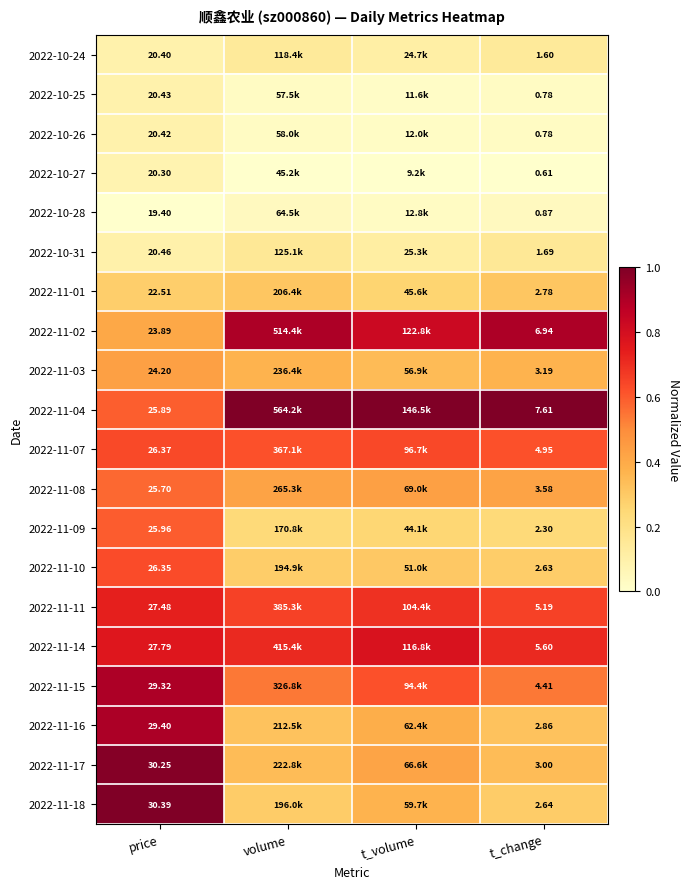

Rank the categories by 2022-10-28 value from lowest to highest.

price, t_volume, t_change, volume